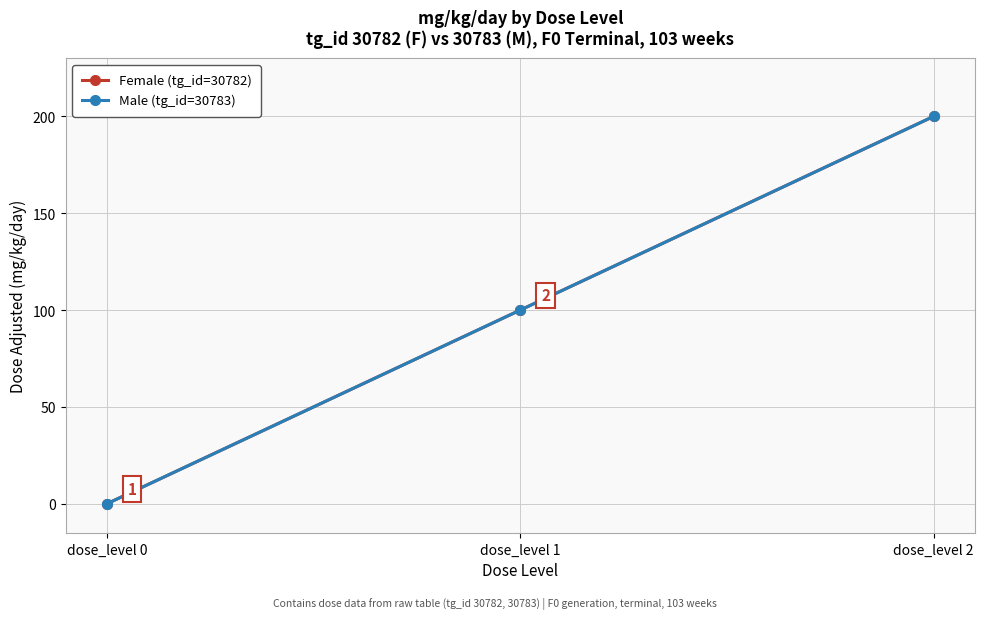

Is this an area chart (filled region under the line)?

No